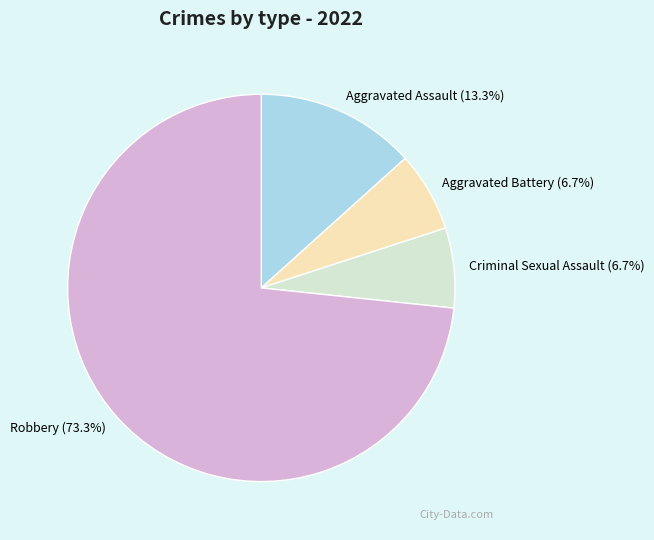

To the nearest percent, what is the difference between the largest and smallest slice percentages?

67%